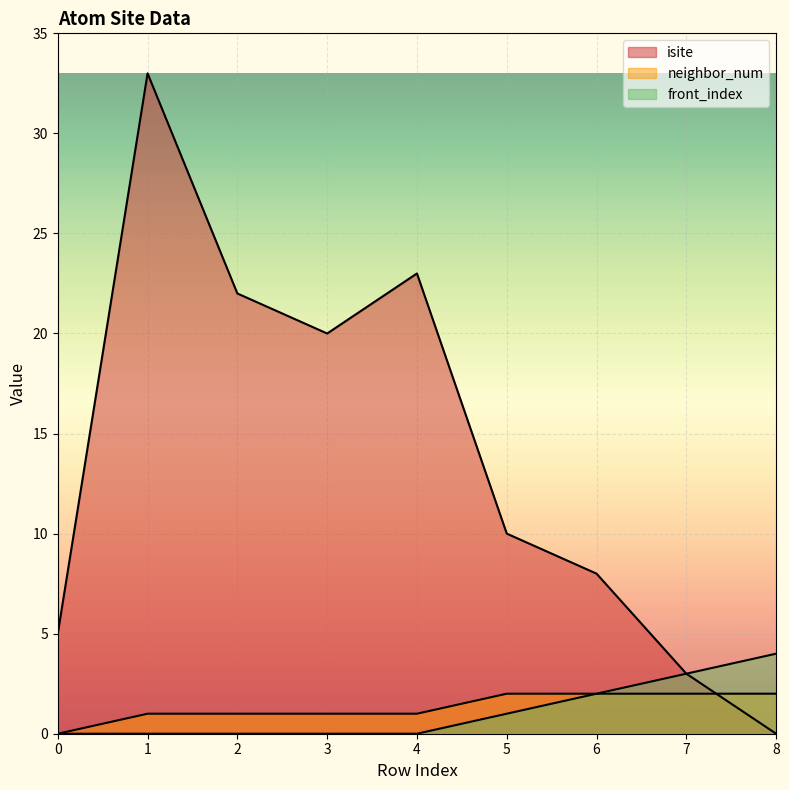

How many lines are shown in the chart?

3